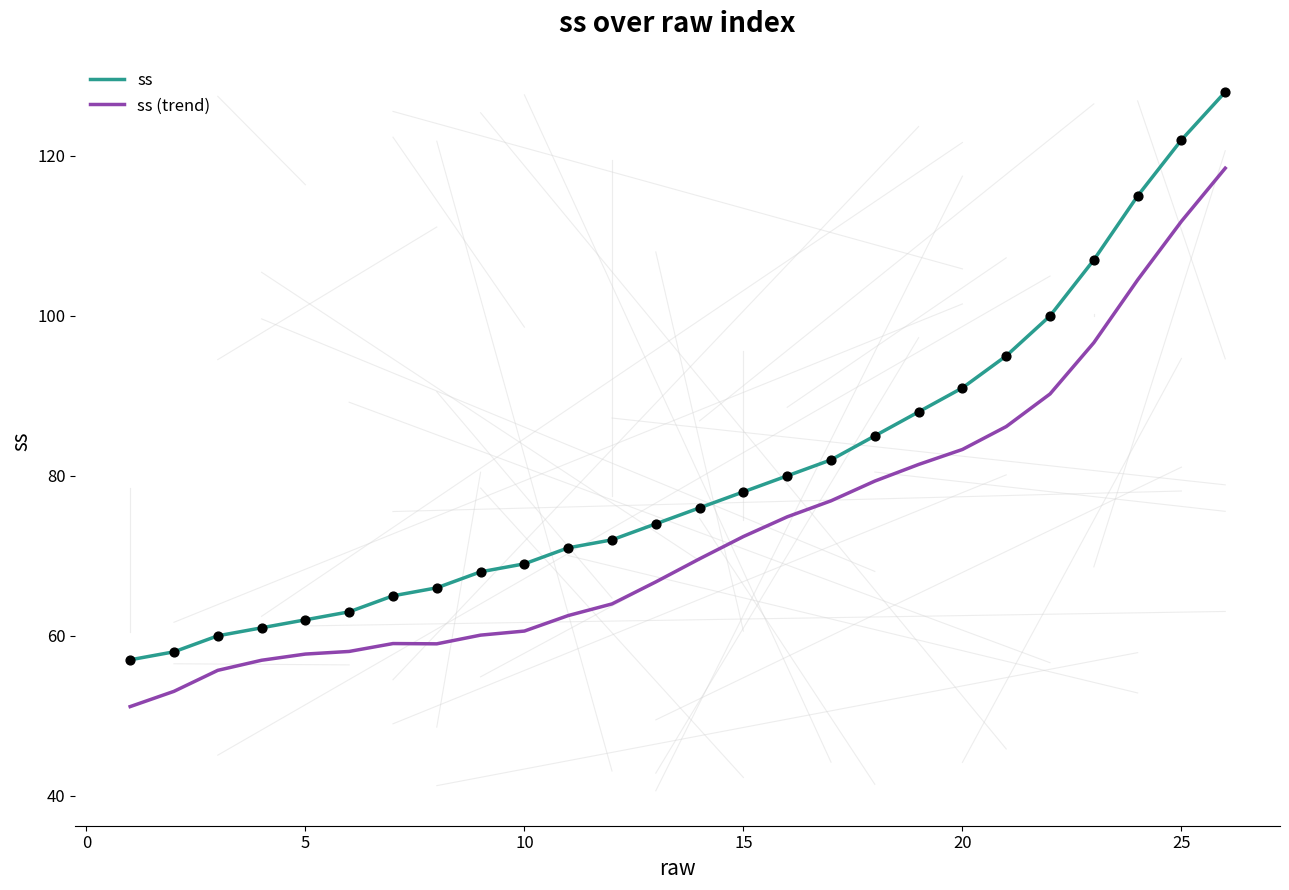

True or false: ss and ss (trend) cross at least once.

False